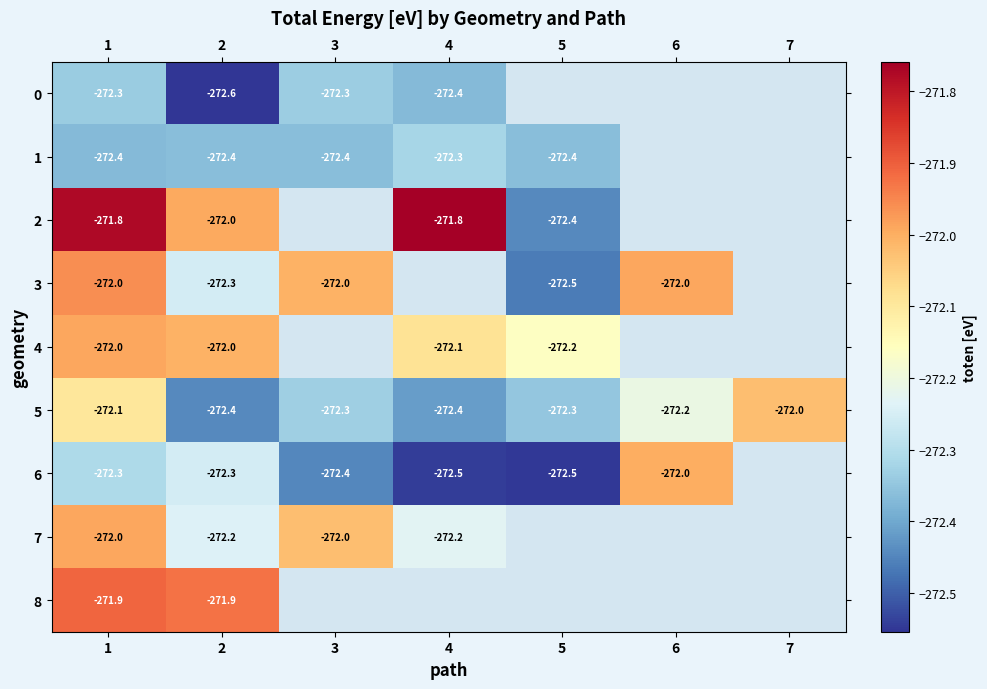

Is the value of 7 at 1 greater than the value of 1 at 5?

Yes